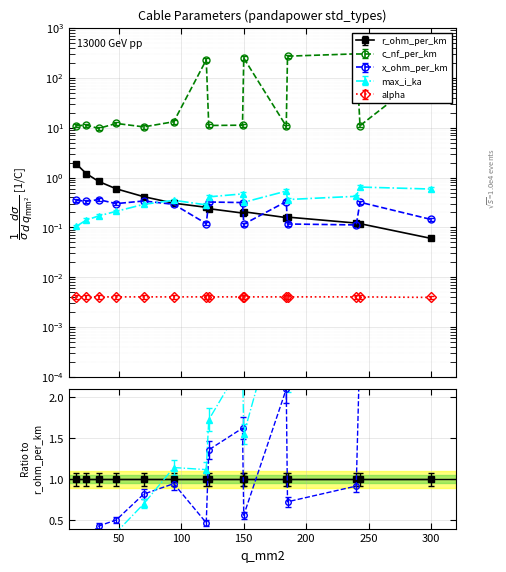

The value of alpha at 300 is 0.0. True or false?

False